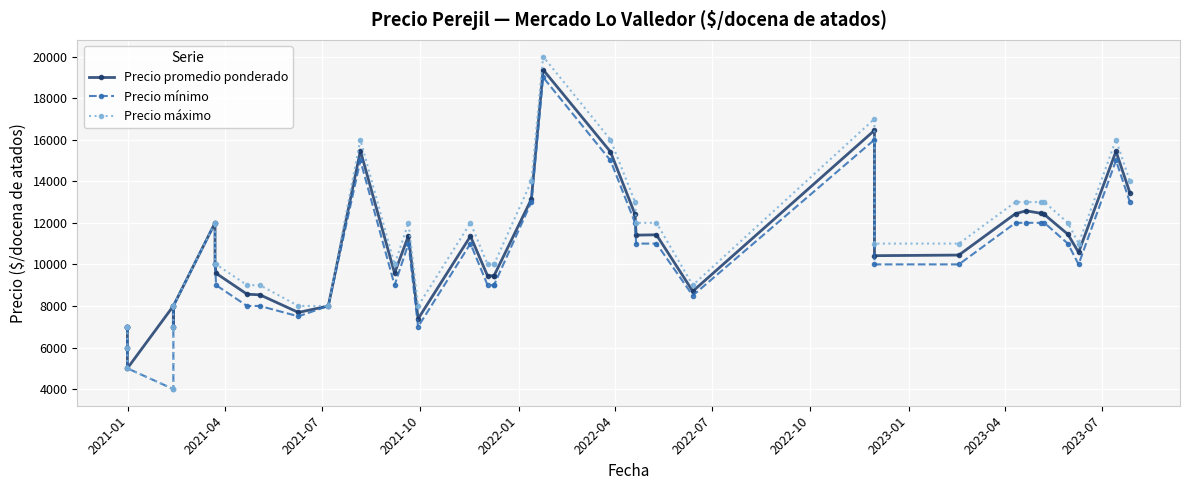

Reading left to right, transcribe all the data shown in this chart.

Precio promedio ponderado: 7000	7000	6000	5000	8000	7000	8000	12000	10000	9571	8565	8536	7688	8000	15467	9579	11385	7381	11357	9448	9455	9448	13140	19364	15417	12409	11407	11423	8708	16447	10419	10448	12441	12577	12455	12400	11448	10579	15440	13448
Precio mínimo: 7000	7000	6000	5000	4000	7000	8000	12000	10000	9000	8000	8000	7500	8000	15000	9000	11000	7000	11000	9000	9000	9000	13000	19000	15000	12000	11000	11000	8500	16000	10000	10000	12000	12000	12000	12000	11000	10000	15000	13000
Precio máximo: 7000	7000	6000	5000	4000	7000	8000	12000	10000	10000	9000	9000	8000	8000	16000	10000	12000	8000	12000	10000	10000	10000	14000	20000	16000	13000	12000	12000	9000	17000	11000	11000	13000	13000	13000	13000	12000	11000	16000	14000